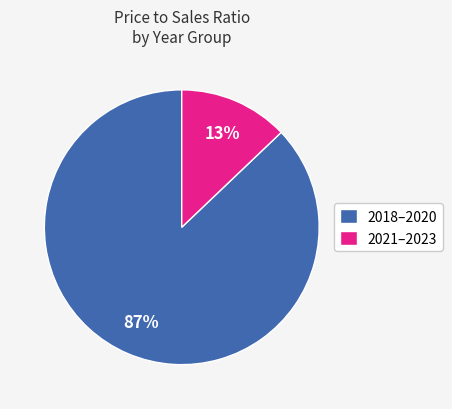

Count the number of slices in the pie.

2